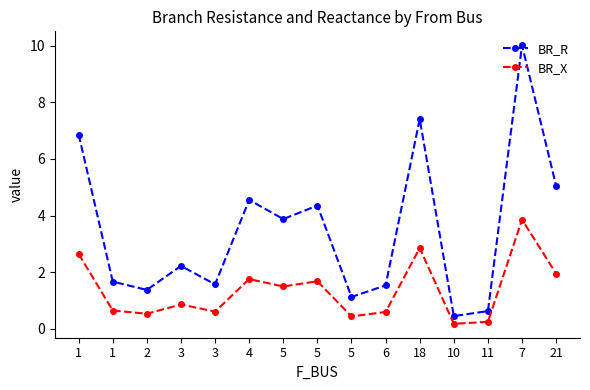

What is the approximate value of BR_X at 7?

3.9